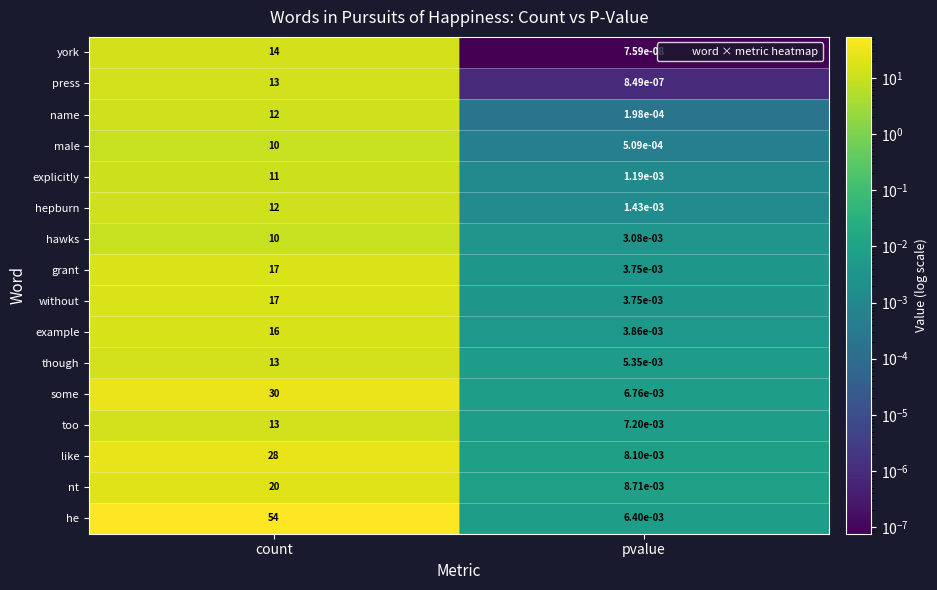

Which series has the largest range (max minus min)?

he